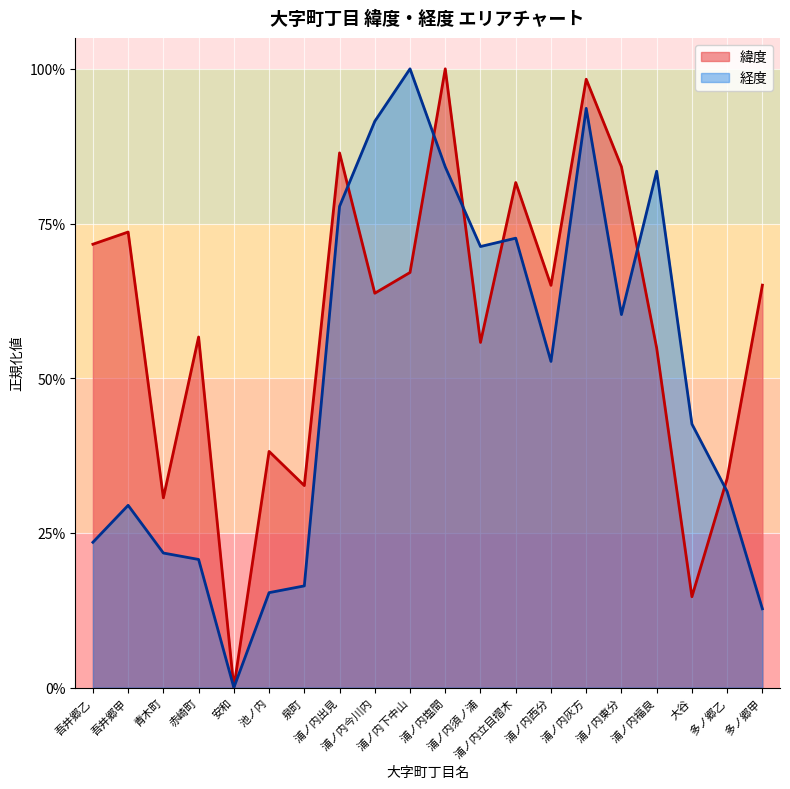

At how many categories does at least one series exceed 0?

19